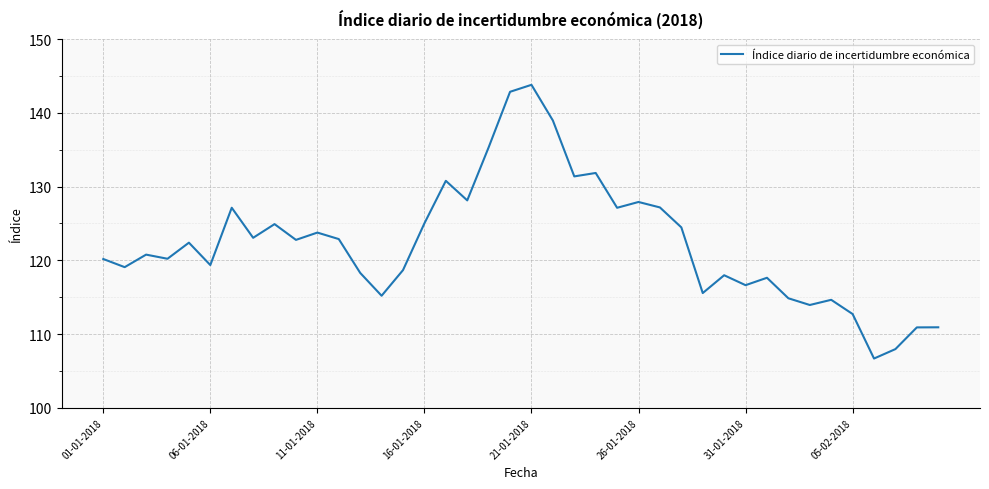

What is the smallest value displayed?

106.7